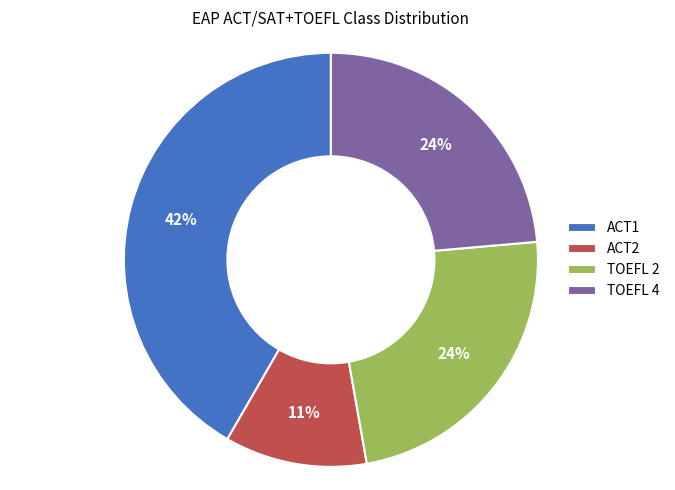

What is the smallest slice in the pie chart?

ACT2